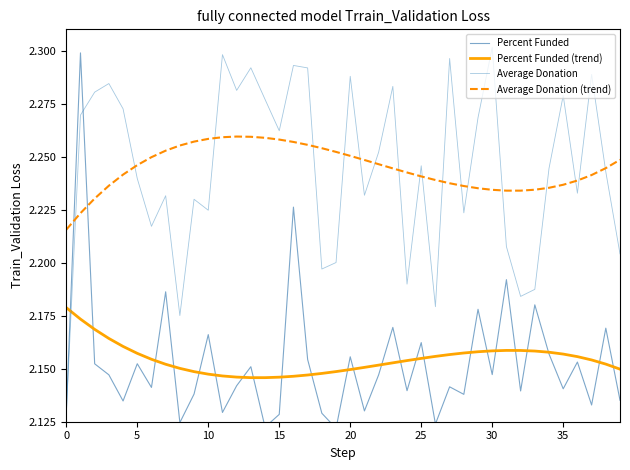

The value of Percent Funded at 34 is 3.7. True or false?

False